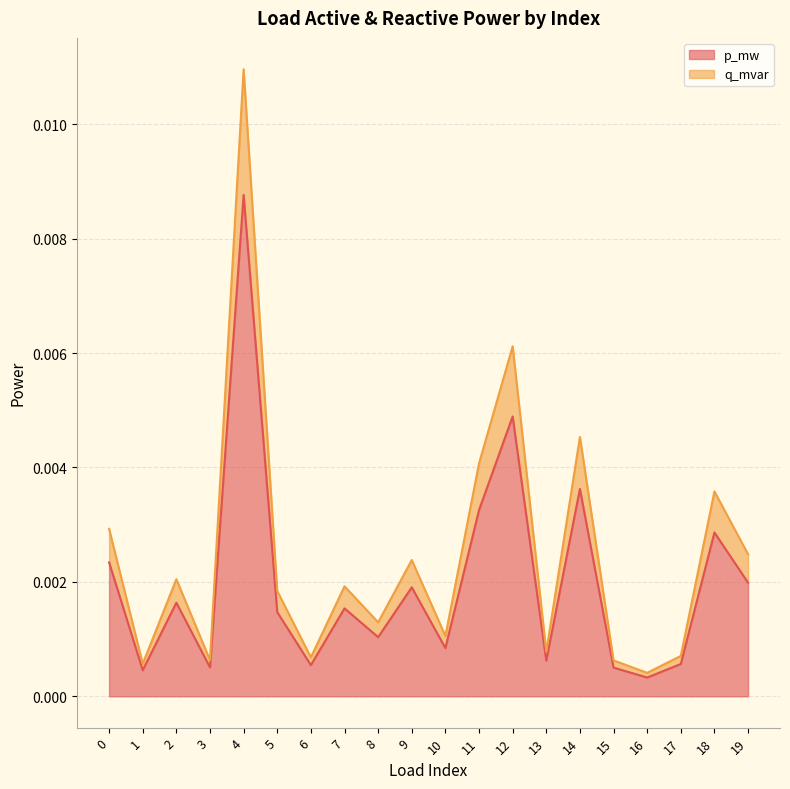

At which label does q_mvar reach its peak?

4